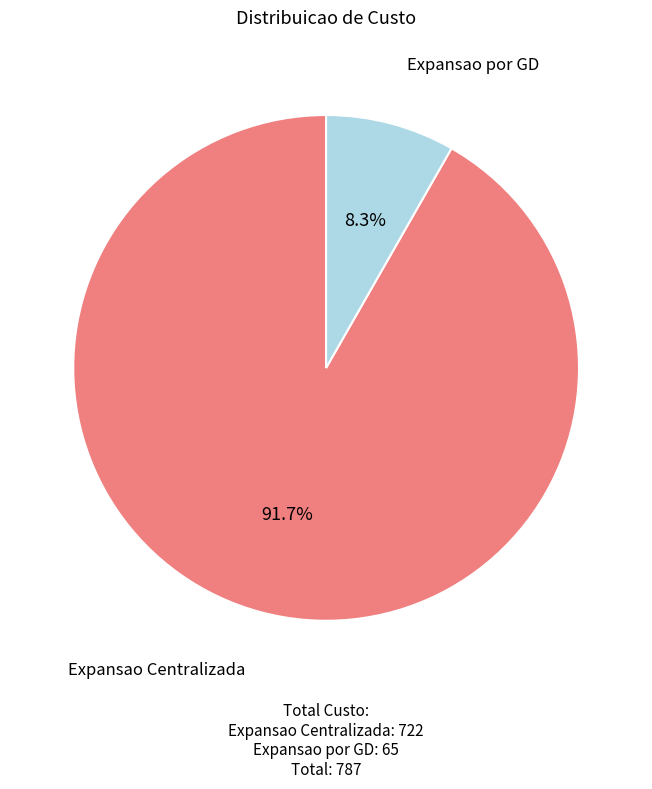

To the nearest percent, what is the difference between the Expansao por GD and Expansao Centralizada slice percentages?

83%